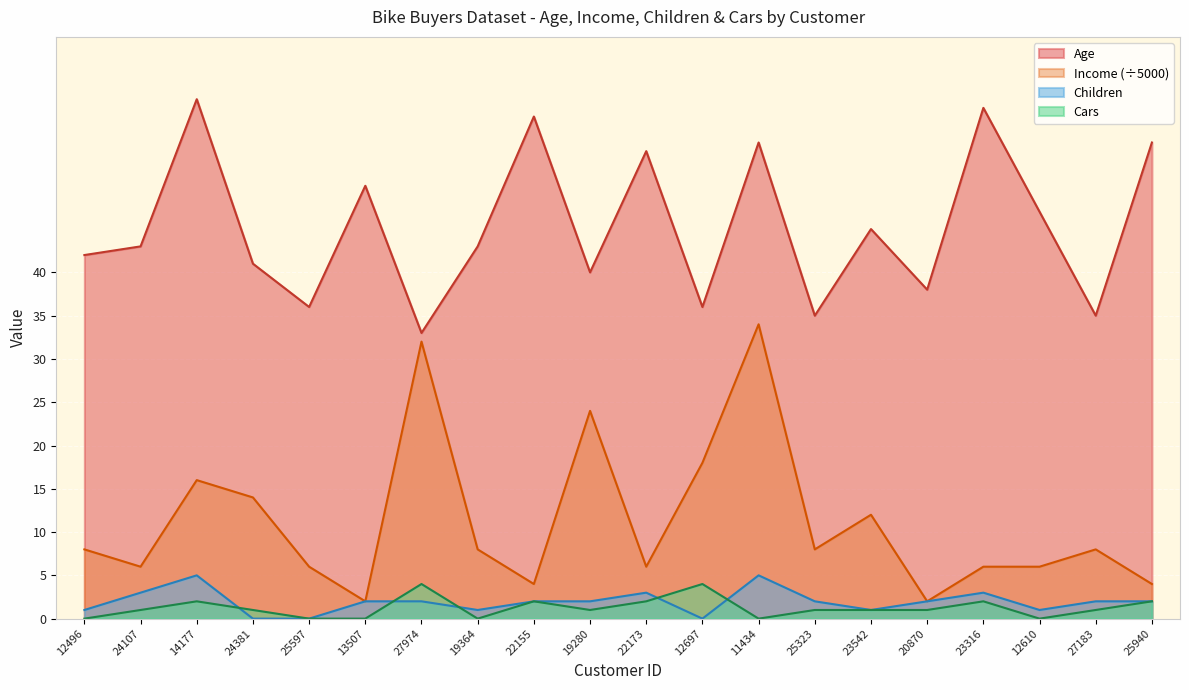

What are all the series names shown in the legend?

Age, Income (÷5000), Children, Cars